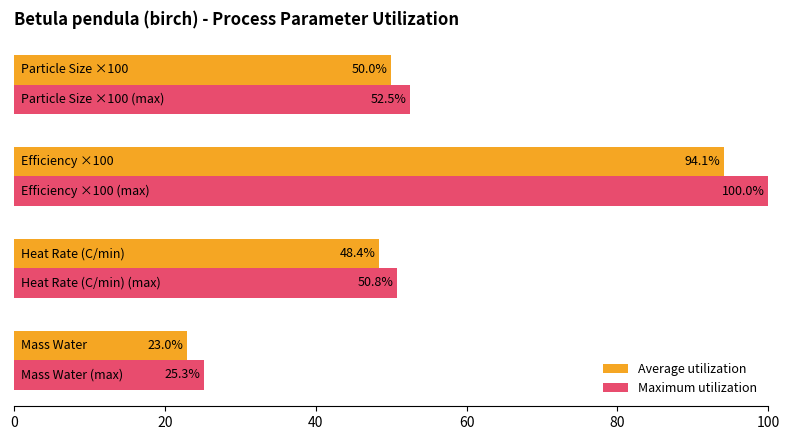

At how many categories does at least one series exceed 75?

1